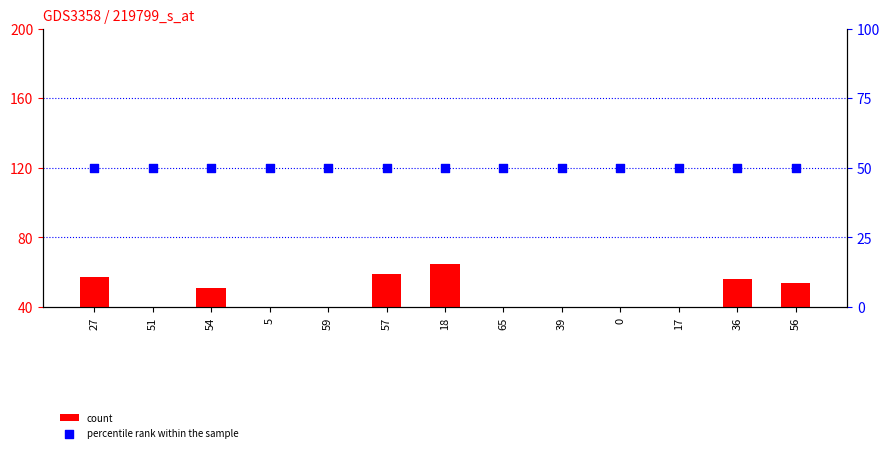

Which series contains the lowest Y value?

count